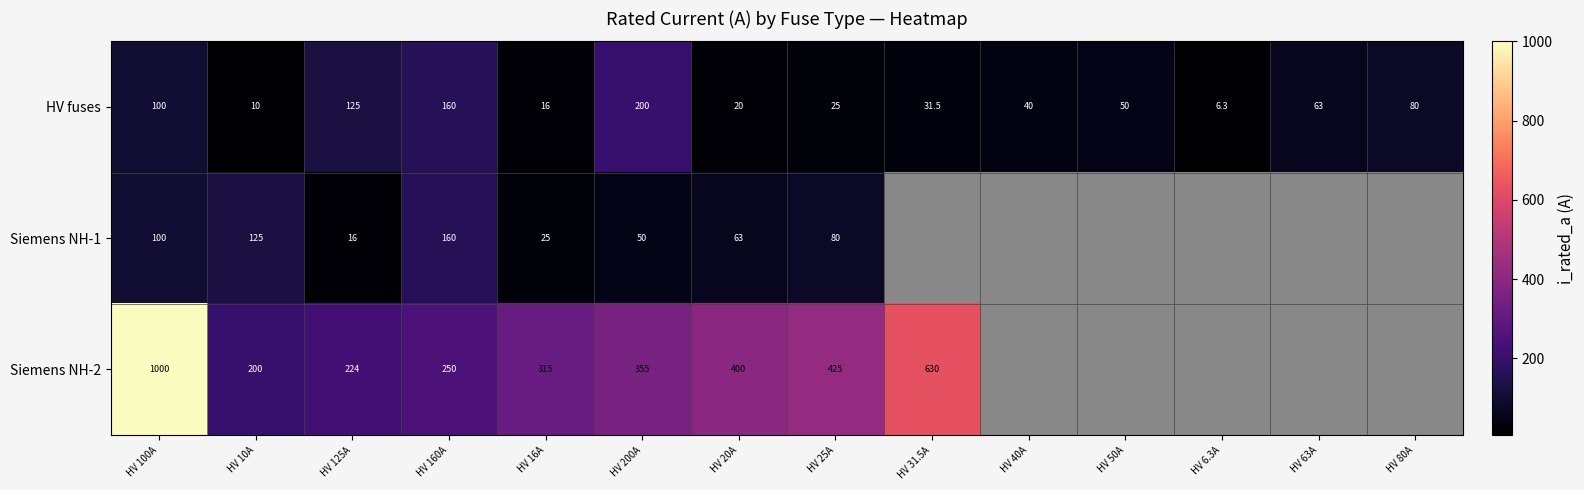

What is the spread (max minus min) of values at HV 20A?

380.0